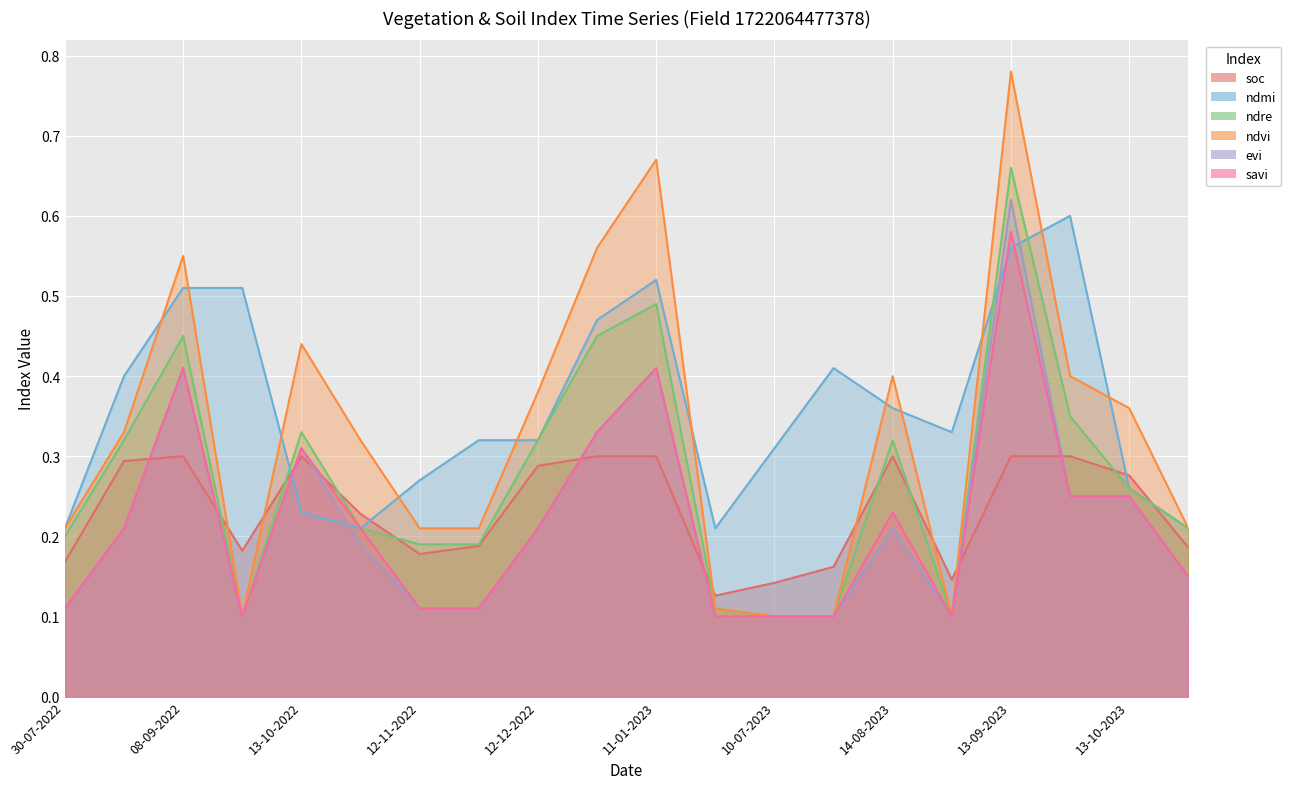

How many lines are shown in the chart?

6